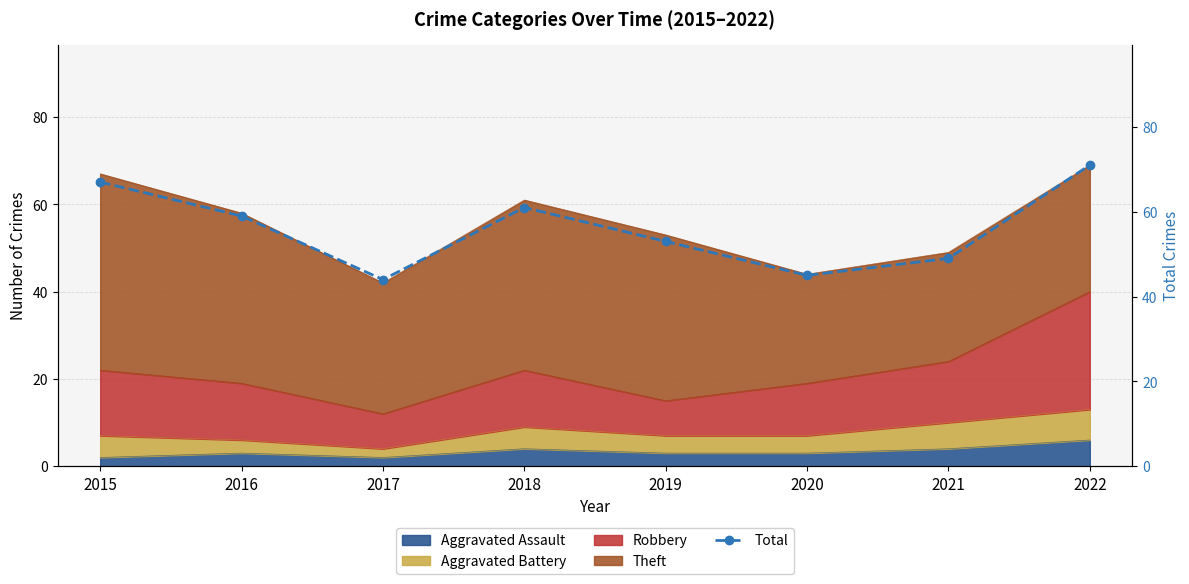

How many categories are shown in the chart?

8